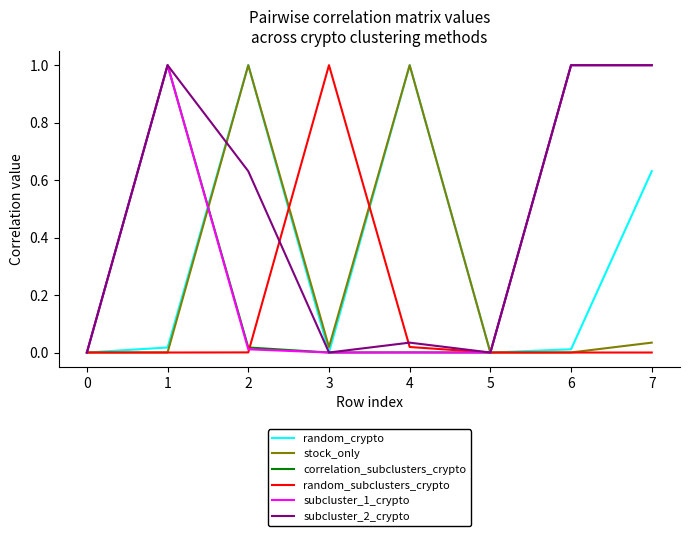

How many lines are shown in the chart?

6